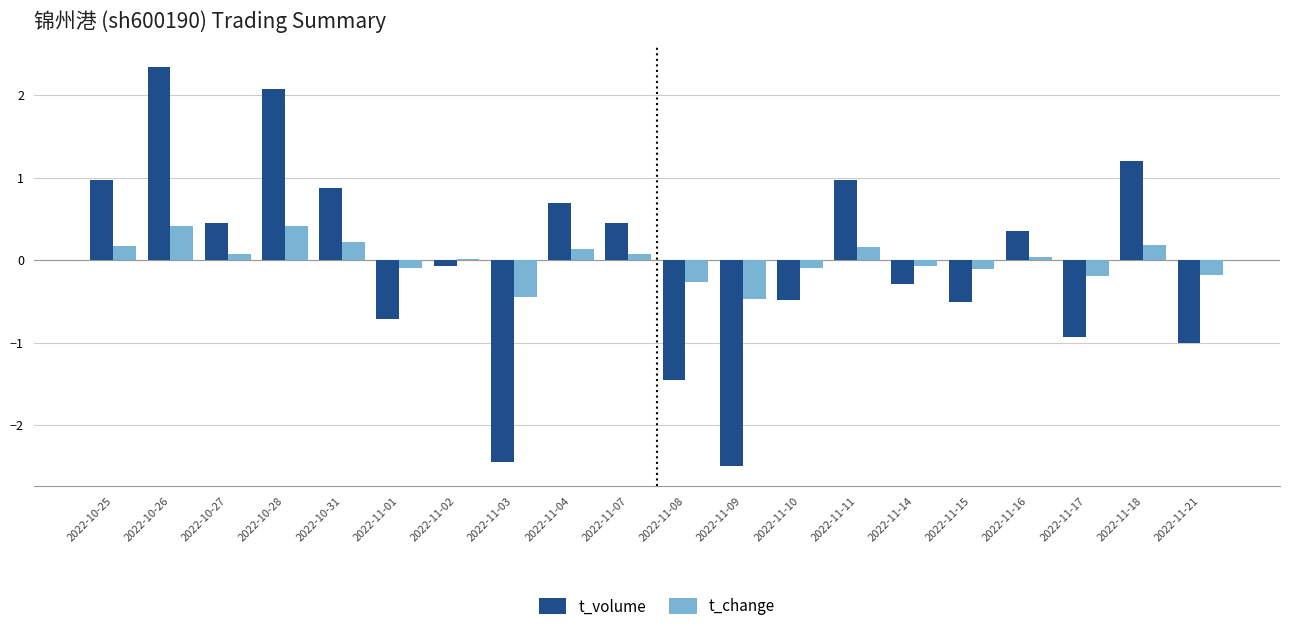

Between 2022-11-07 and 2022-11-09, which series saw the biggest shift?

t_volume